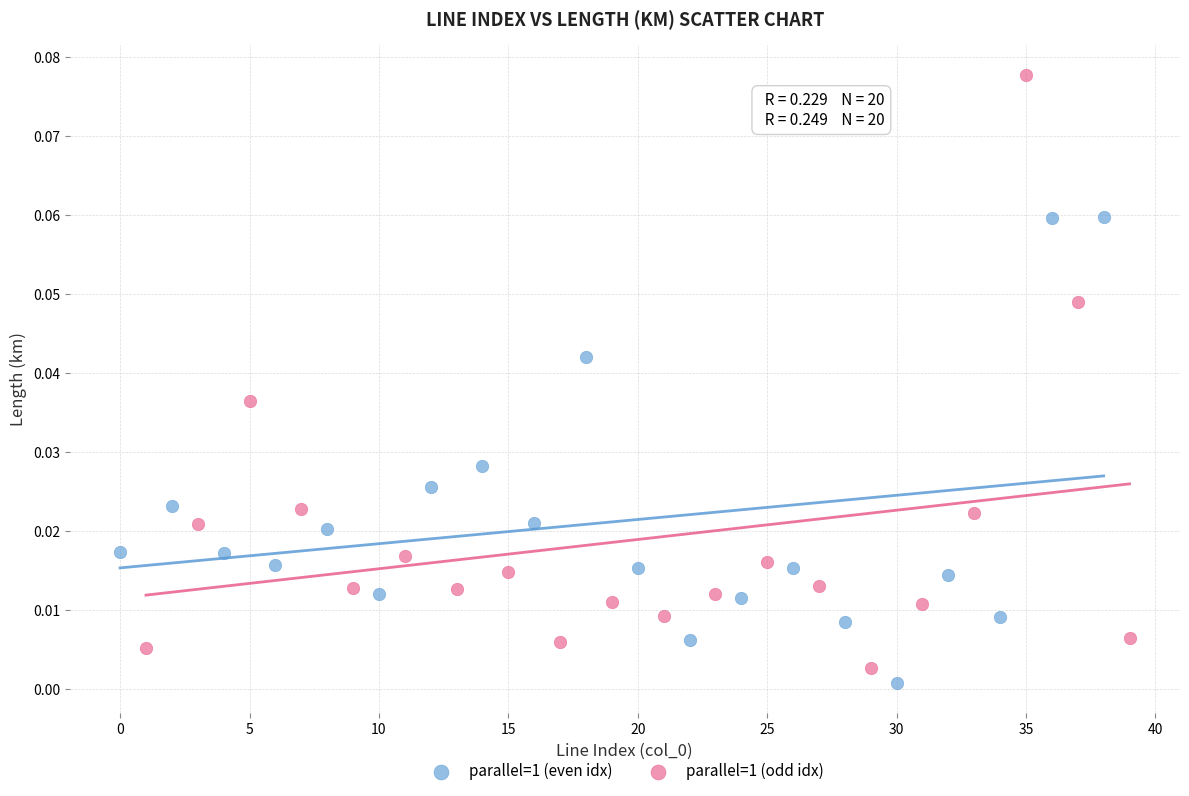

Which series reaches the minimum Y coordinate?

parallel=1 (even idx)